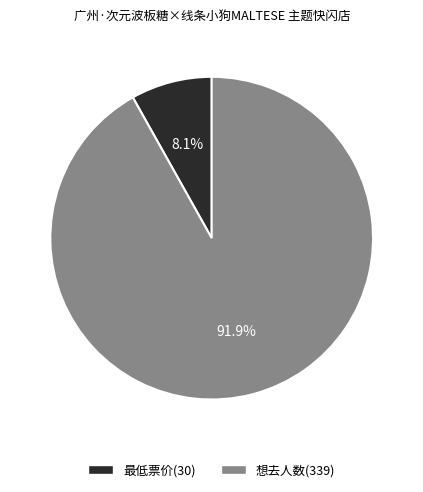

Is there any slice that represents more than half of the pie?

Yes